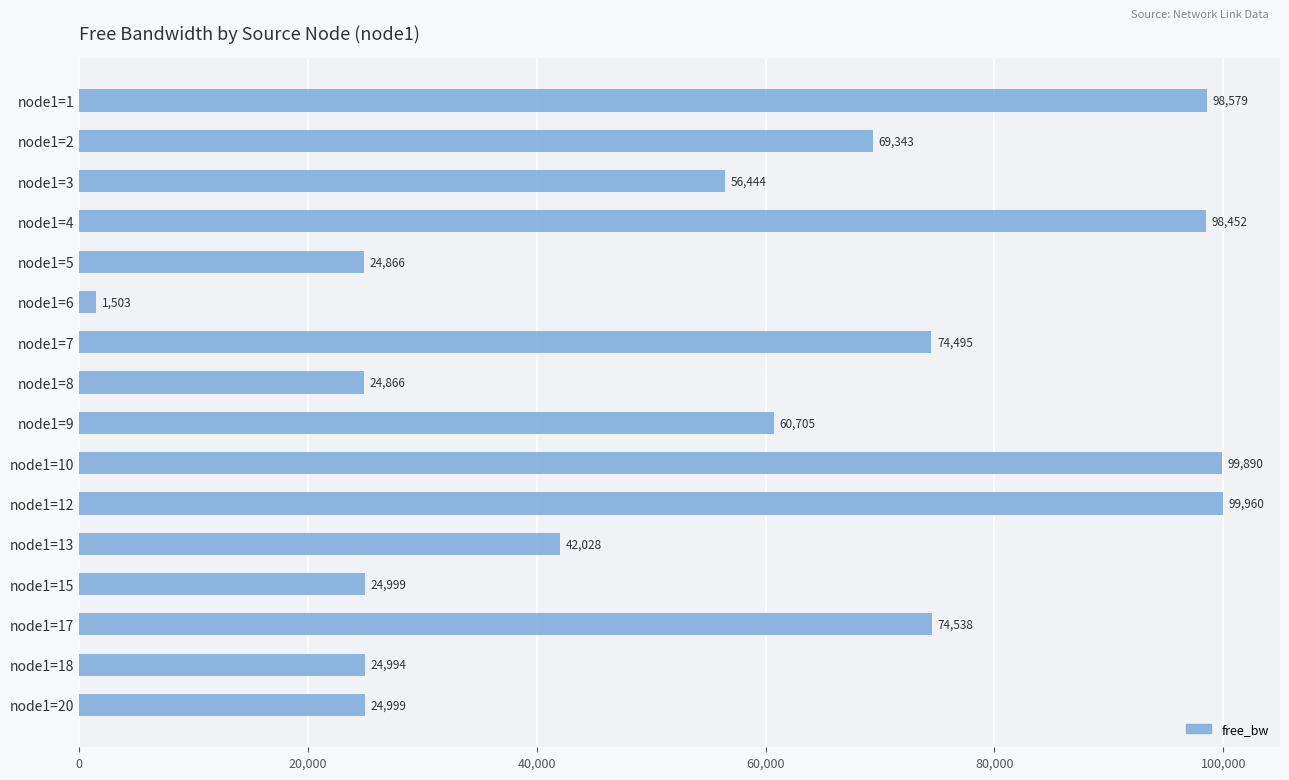

At which label is the value closest to 50731?

node1=3